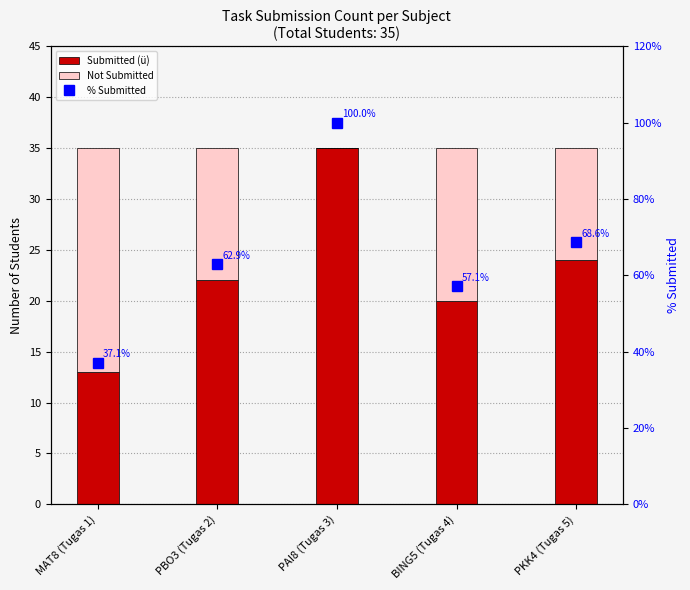

How many groups of bars are there?

5